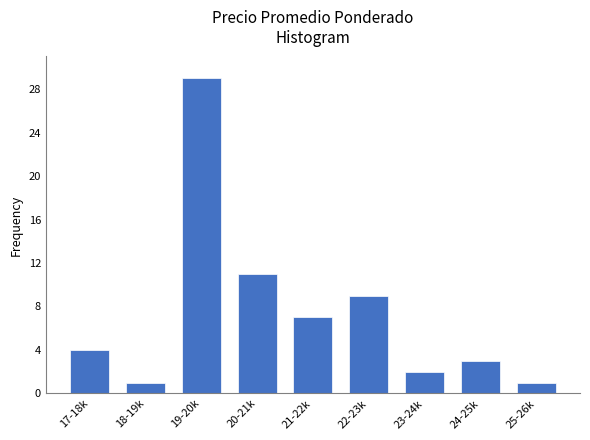

Reading right to left, what are all the values shown in this chart?

25-26k=1	24-25k=3	23-24k=2	22-23k=9	21-22k=7	20-21k=11	19-20k=29	18-19k=1	17-18k=4